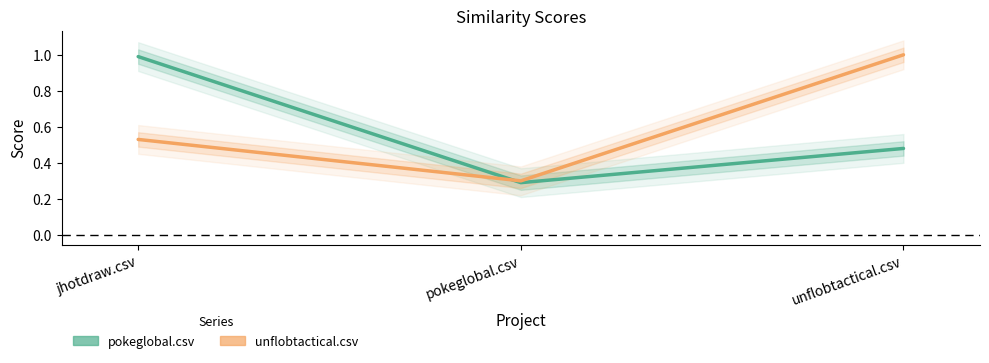

How many lines are shown in the chart?

2